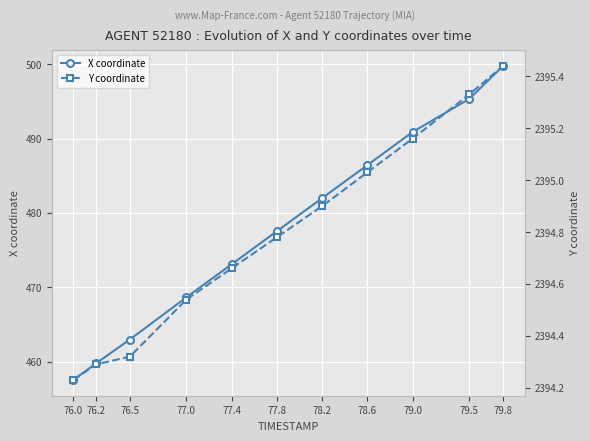

What is the difference between the highest and lowest values at 79.8?

1895.6